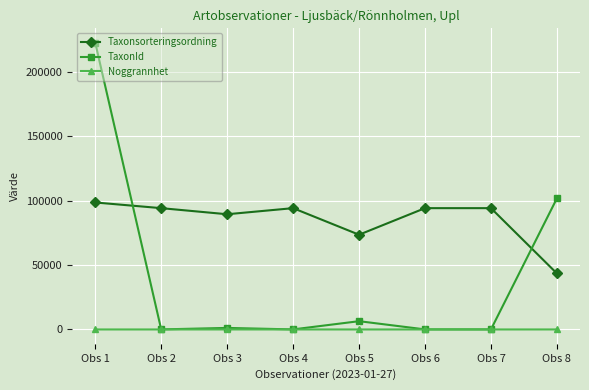

What is the minimum value shown in the chart?

10